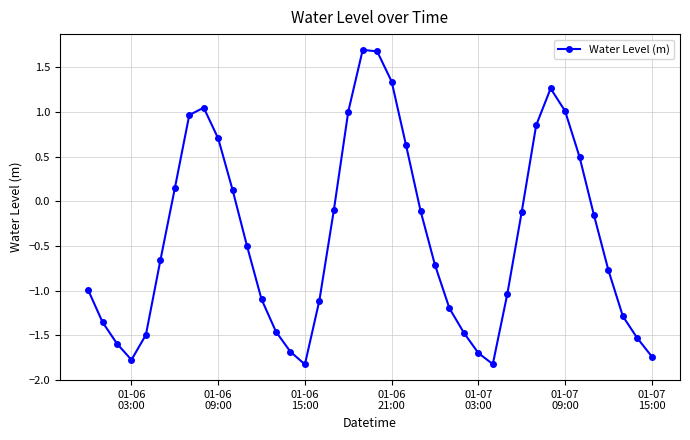

What is the minimum value shown in the chart?

-1.8